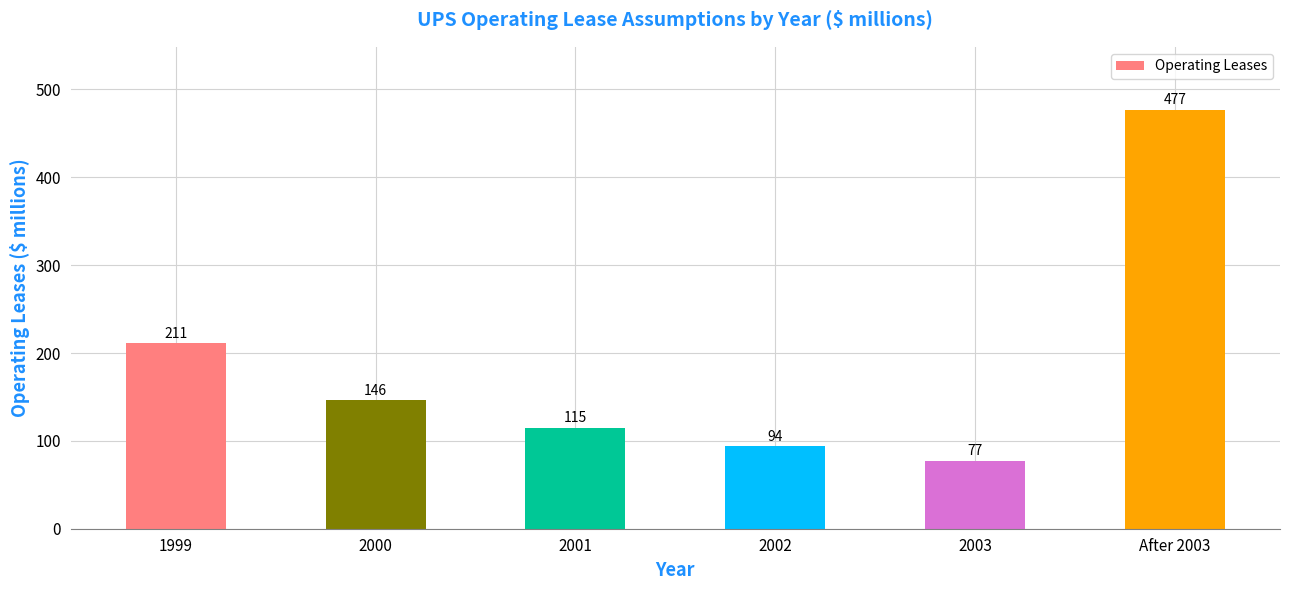

At which label is the value closest to 277?

1999